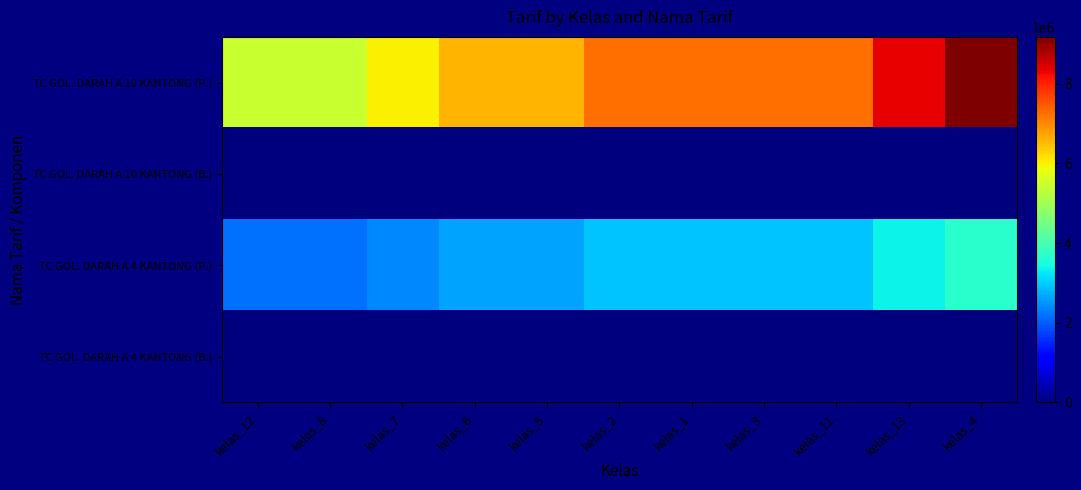

How many distinct data groups are displayed?

4